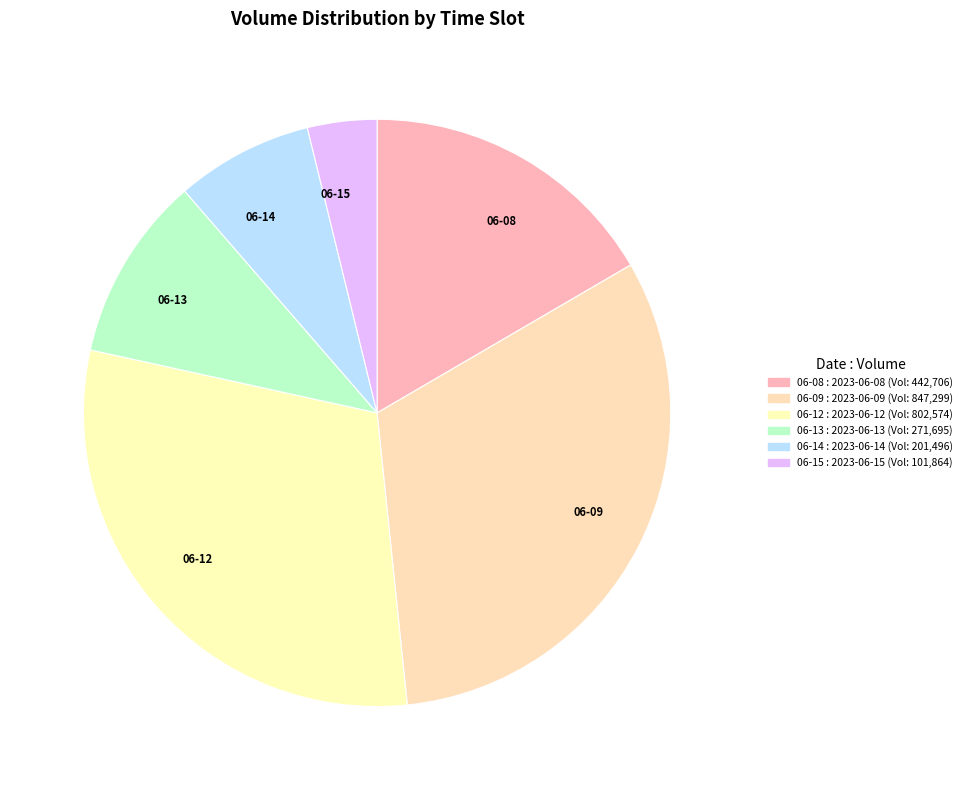

Count the number of slices in the pie.

6